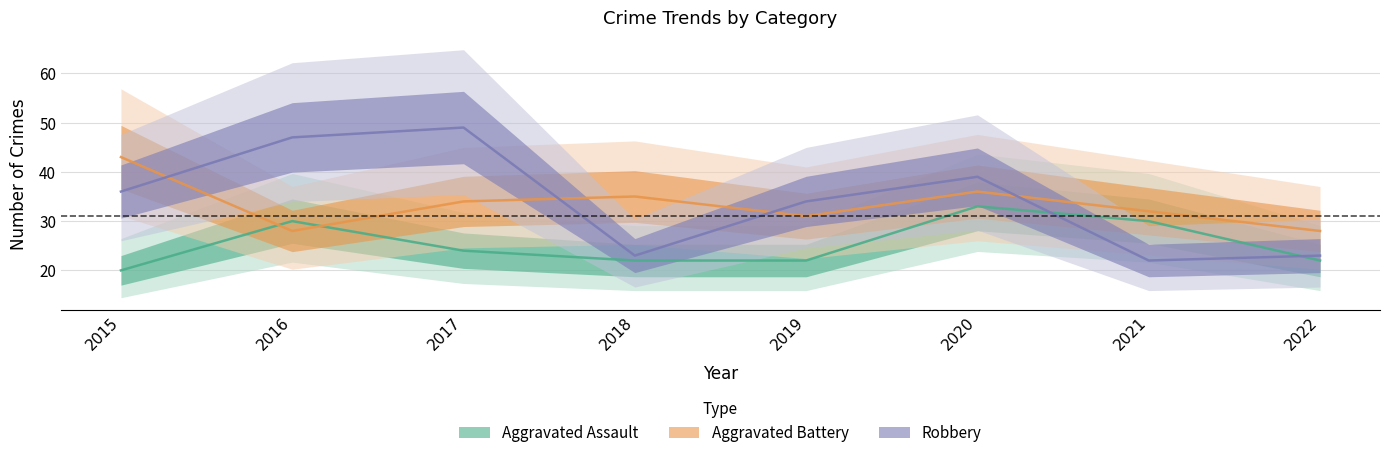

Reading left to right, transcribe all the data shown in this chart.

Aggravated Assault: 20	30	24	22	22	33	30	22
Aggravated Battery: 43	28	34	35	31	36	32	28
Robbery: 36	47	49	23	34	39	22	23